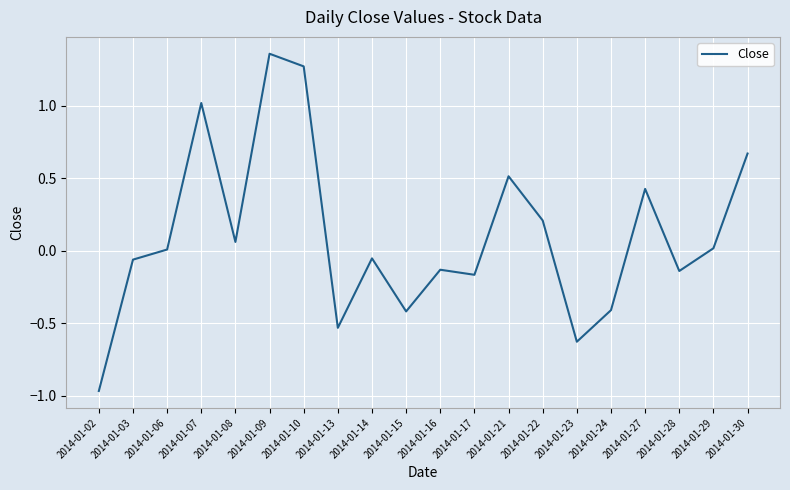

True or false: the data shows -0.3 at 2014-01-15.

False